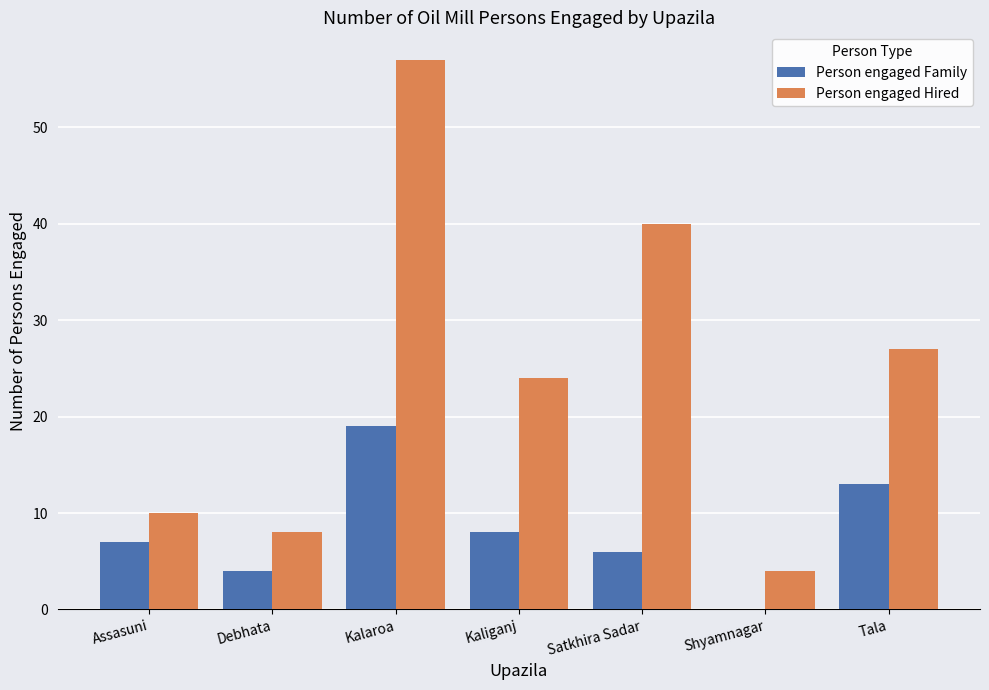

Is the value of Person engaged Family at Shyamnagar greater than the value of Person engaged Hired at Kaliganj?

No